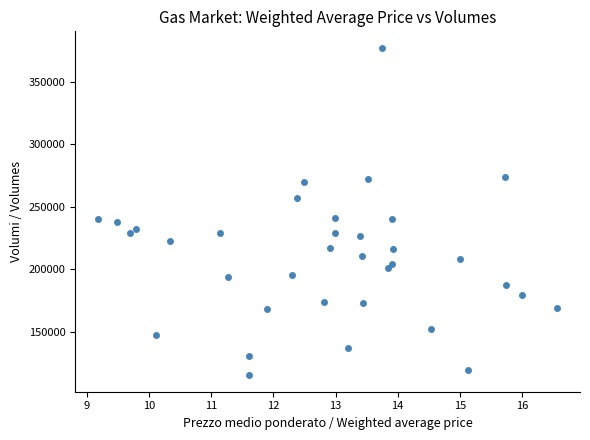

What is the range of Y values (max minus min)?

261576